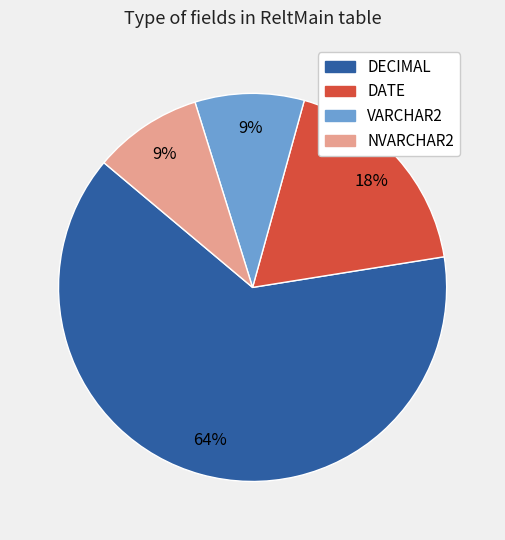

Is the sum of VARCHAR2 and DATE greater than half?

No